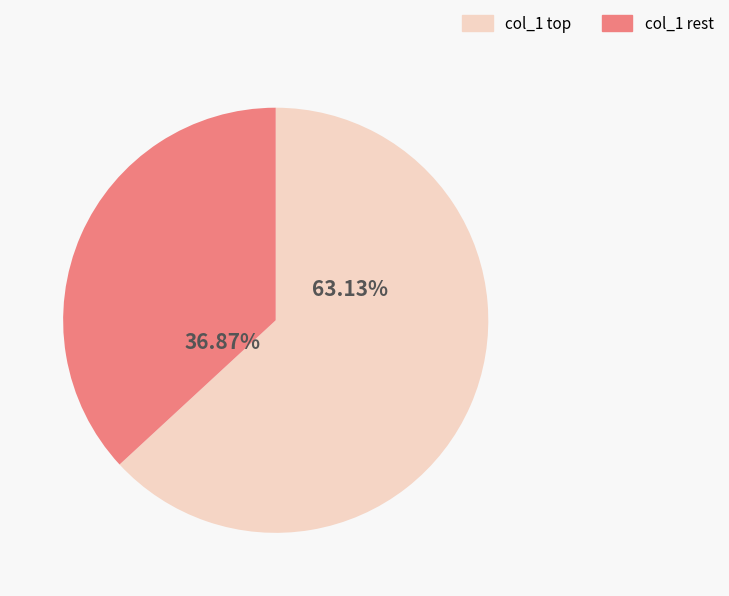

Is there any slice that represents more than half of the pie?

Yes